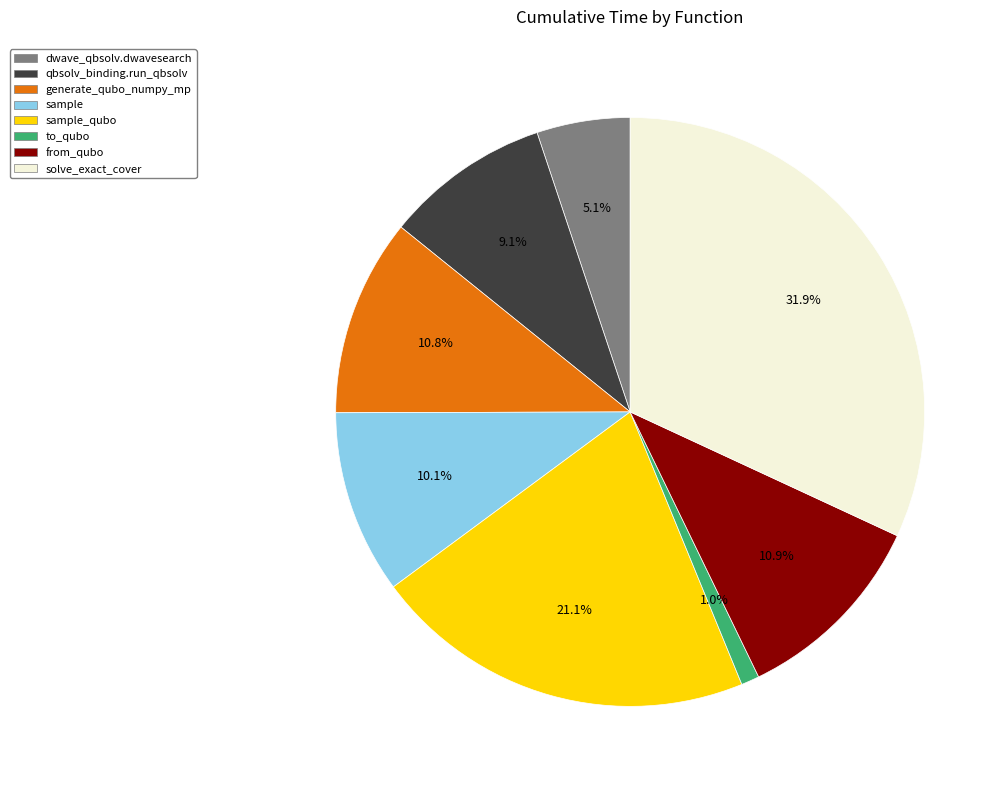

Does any single category account for the majority?

No